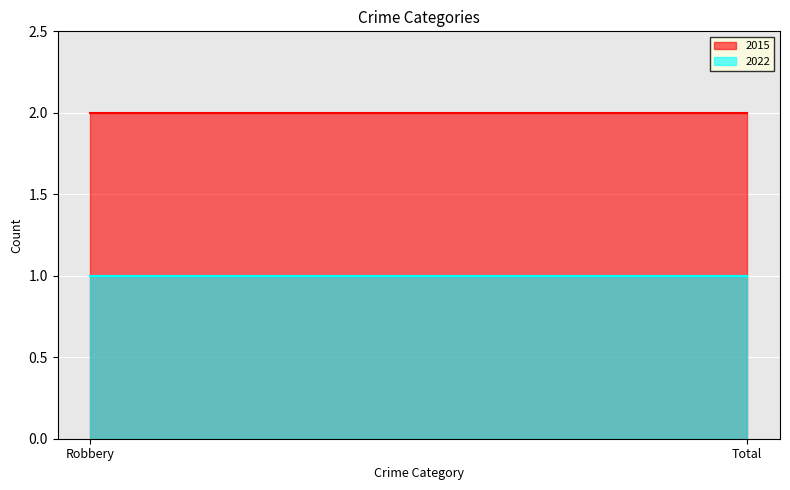

Reading right to left, extract all data points from this chart.

2015: 2	2
2022: 1	1